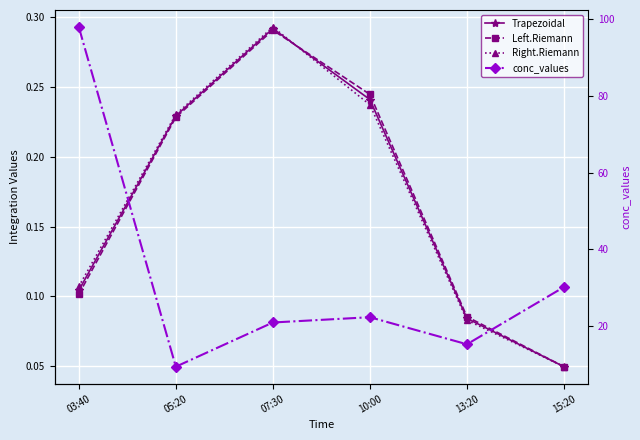

In Trapezoidal, how many points are higher than both neighbors (excluding endpoints)?

1